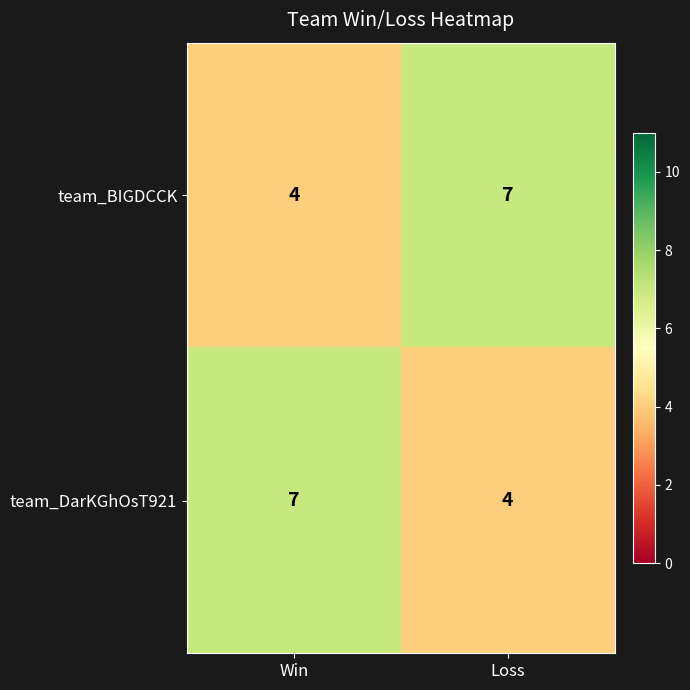

What is the total value across all series at Win?

11